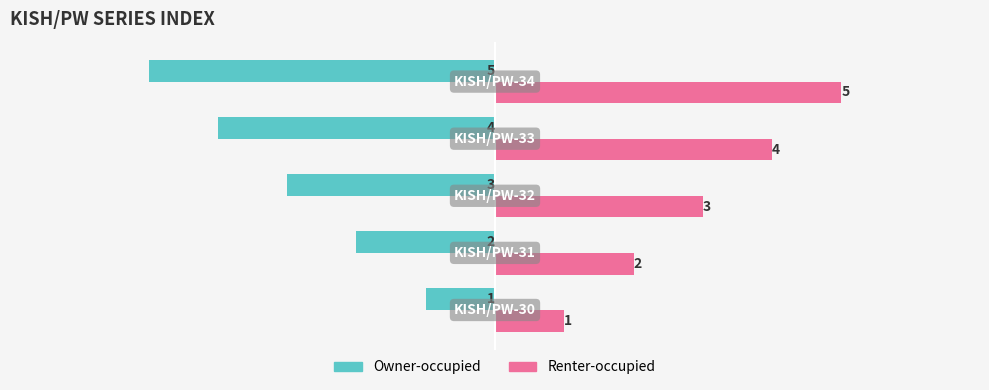

Which series has the largest total across all categories?

Renter-occupied